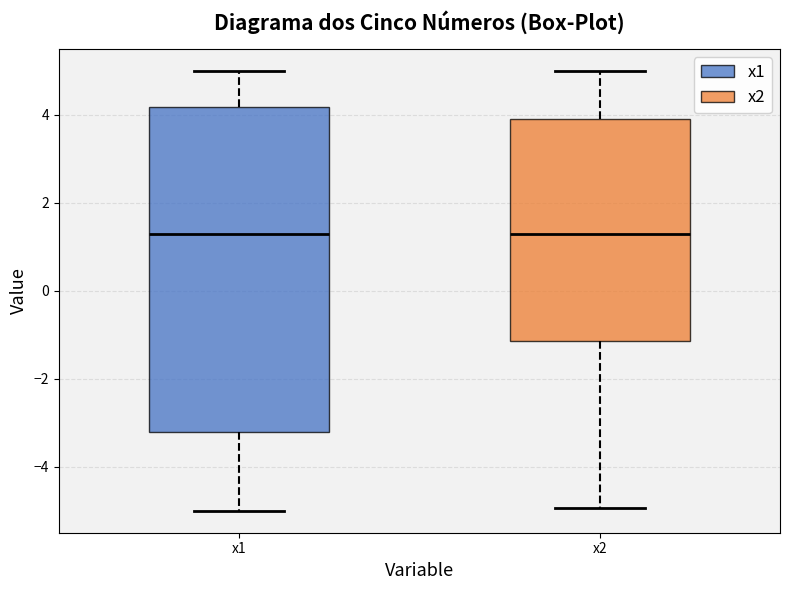

Reading left to right, transcribe this box plot: for each box, give where its median line is, the range the box spans, and where its two whiskers end, as read against the y-axis. The values are not printed on the chart, so give them approximately, as read against the axis.

x1: median 1.2, box -3.2 to 4.2, whiskers -5.0 to 5.0
x2: median 1.4, box -1.2 to 4.0, whiskers -5.0 to 5.0